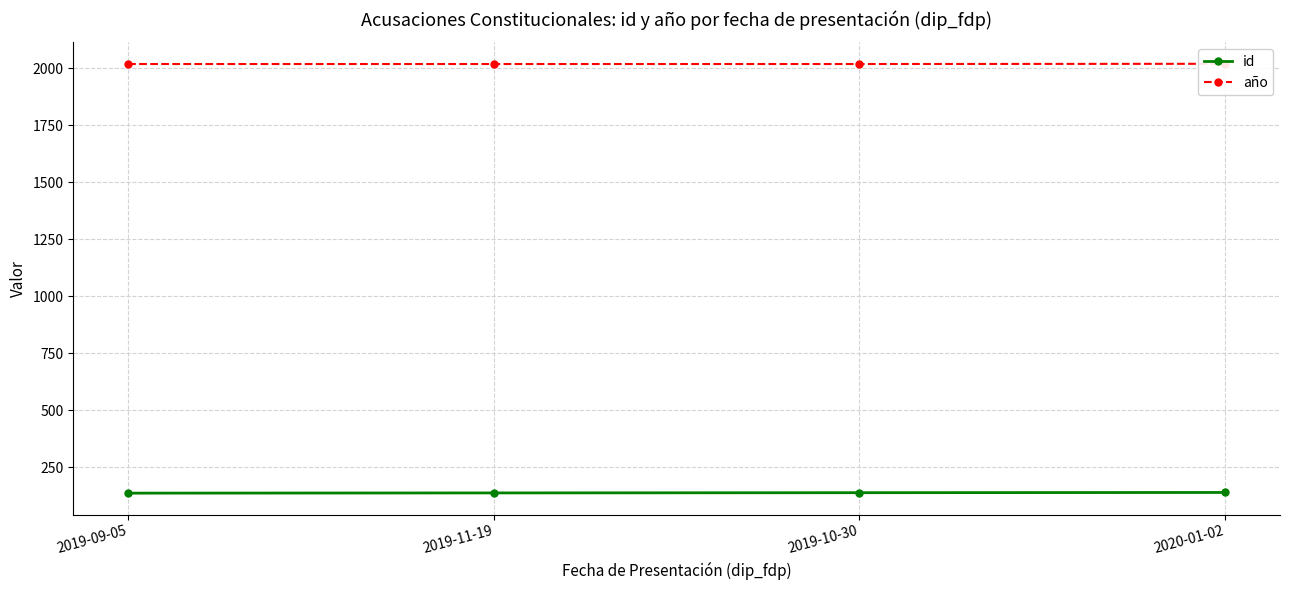

What is the label of the 1st point from the left?

2019-09-05